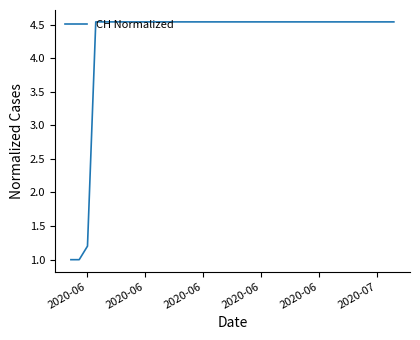

What is the minimum value shown in the chart?

1.0